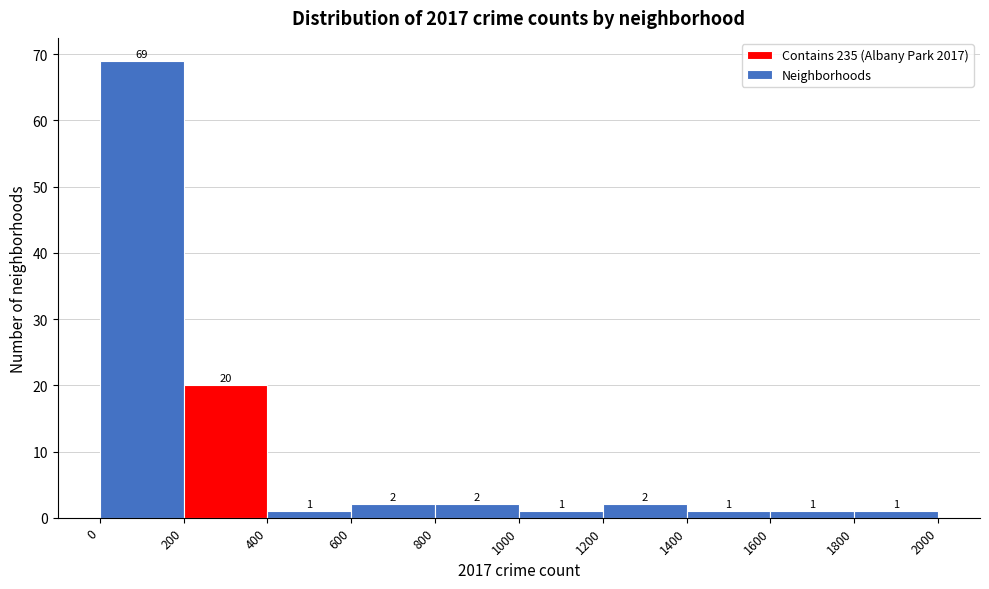

Which range on the x-axis has the tallest bar?

0 to 200